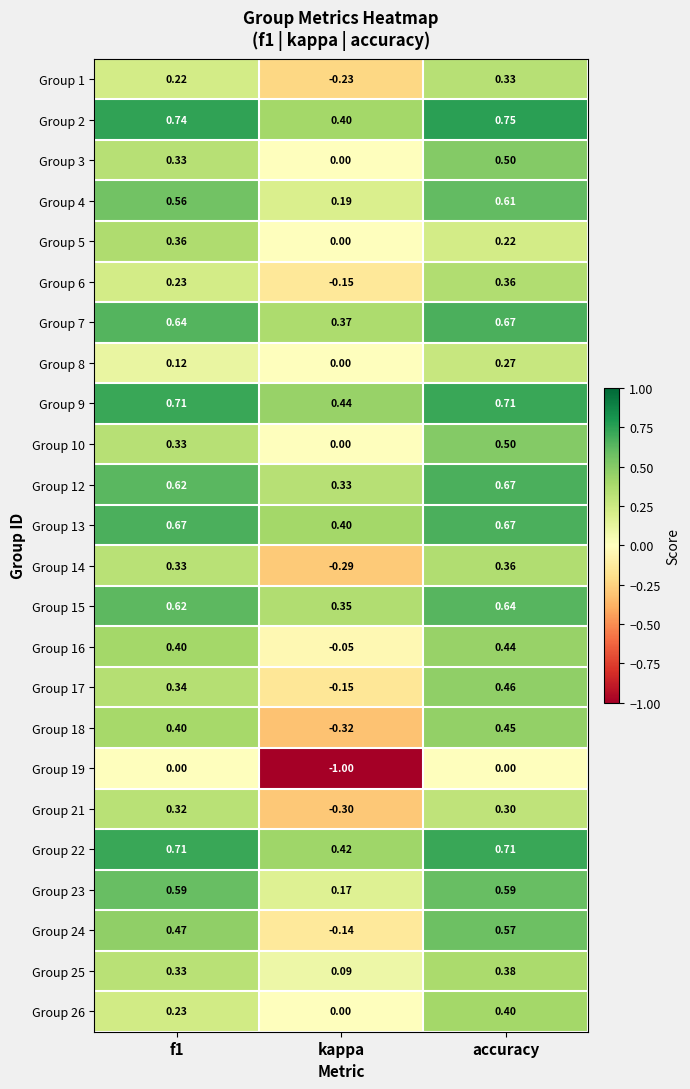

Which series has the largest range (max minus min)?

Group 19